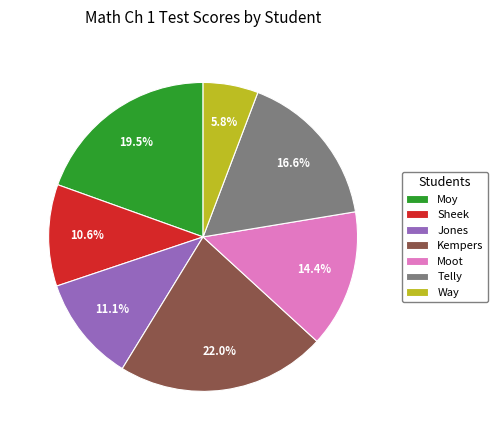

Which slice is the smallest?

Way